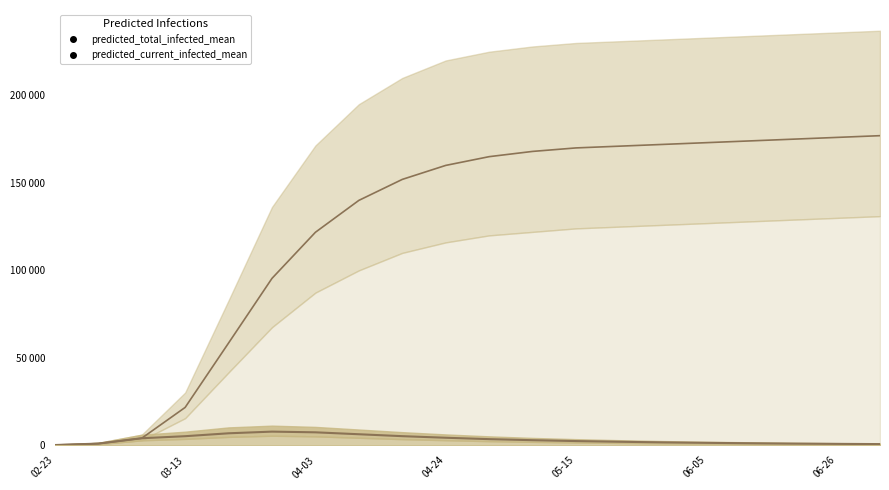

Is it true that predicted_current_infected_mean equals 1650 at 14?

True